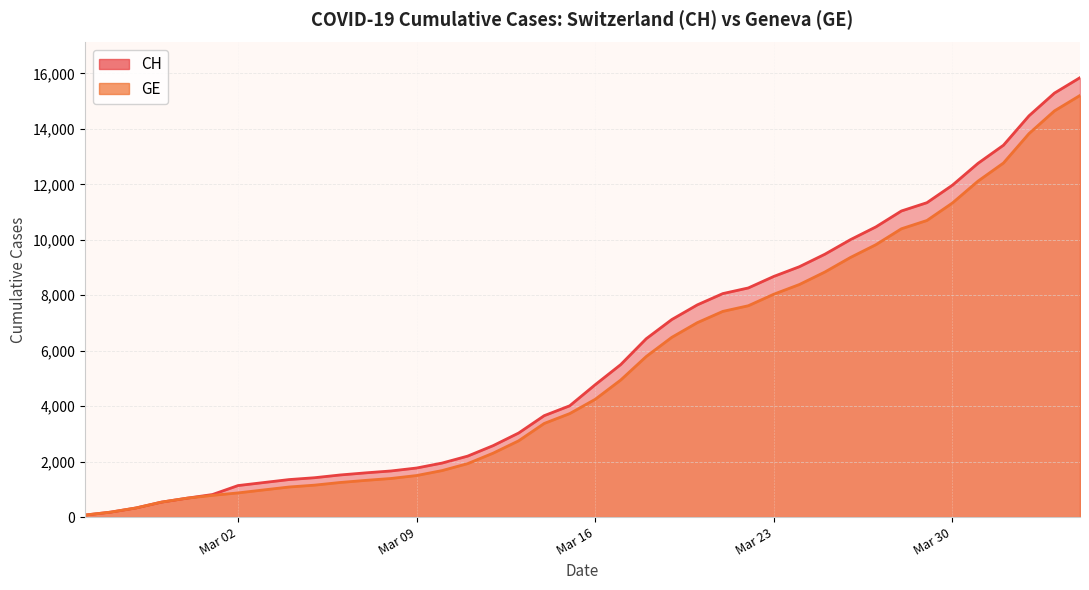

What is the minimum value shown in the chart?

73